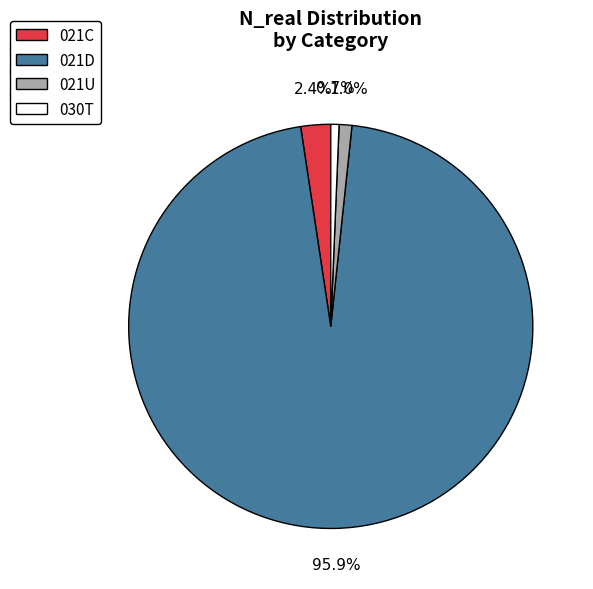

How many segments does this pie chart have?

4